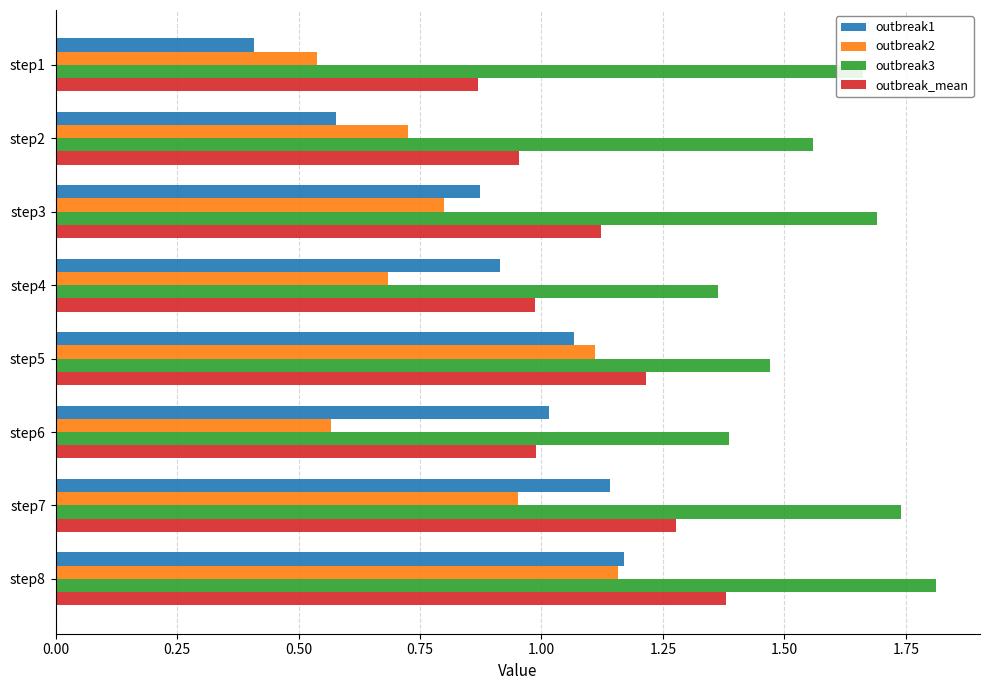

What is the sum of the outbreak3 values at step7 and step1?

3.4